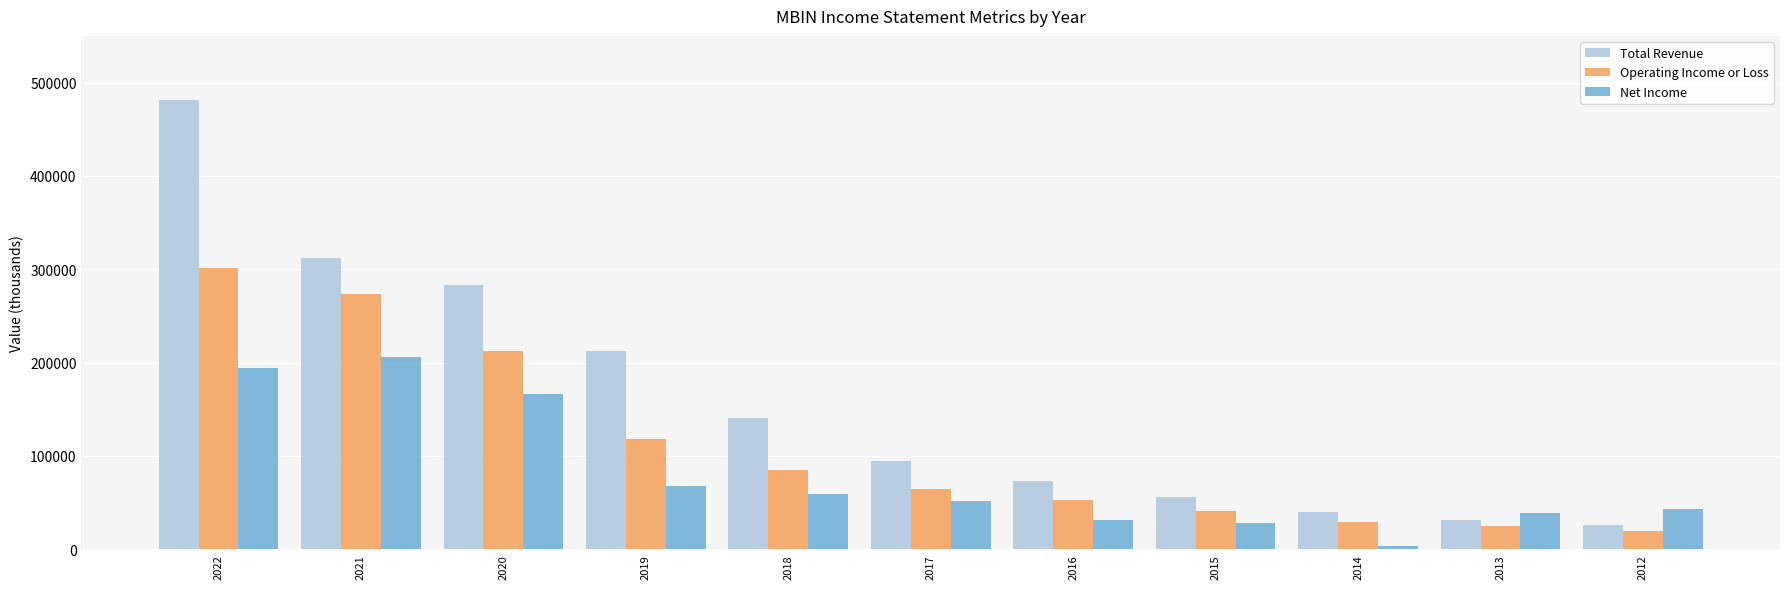

How many data points does each series have?

11